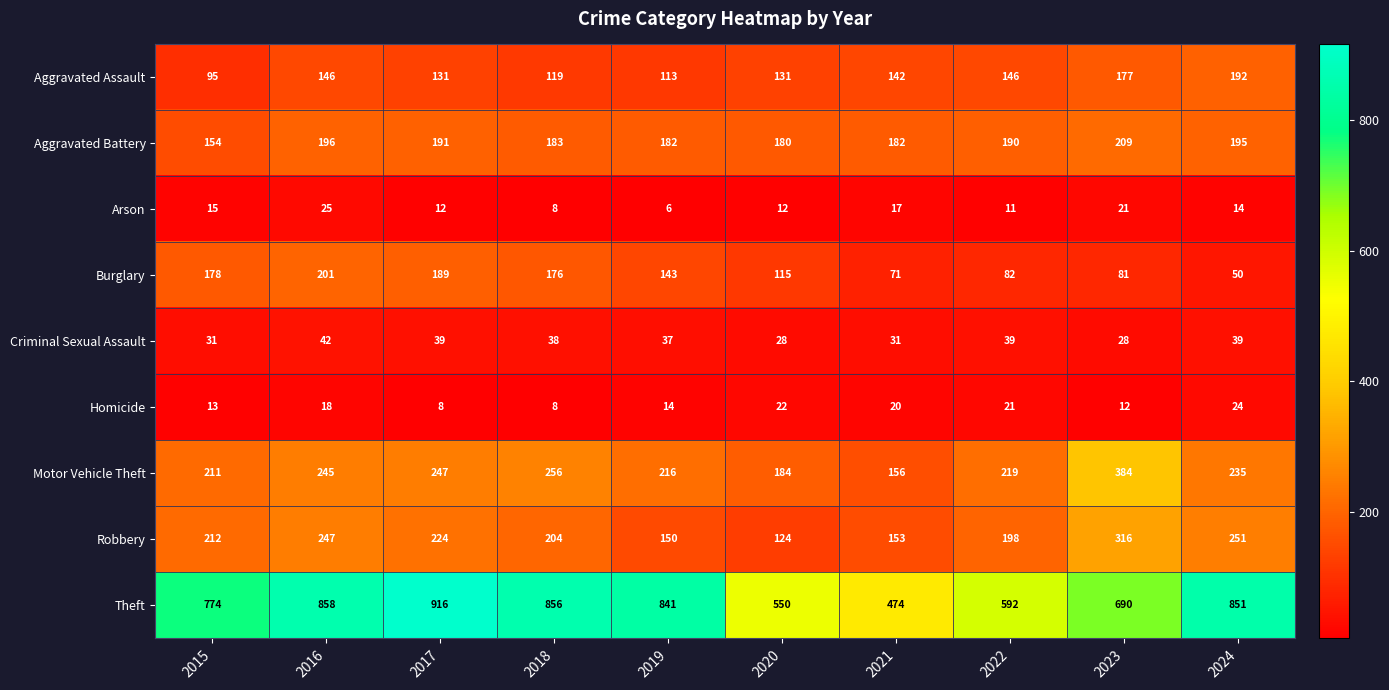

How many series are shown in this chart?

9